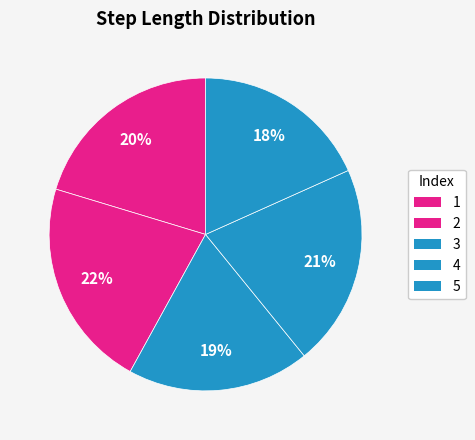

How many slices are in this pie chart?

5